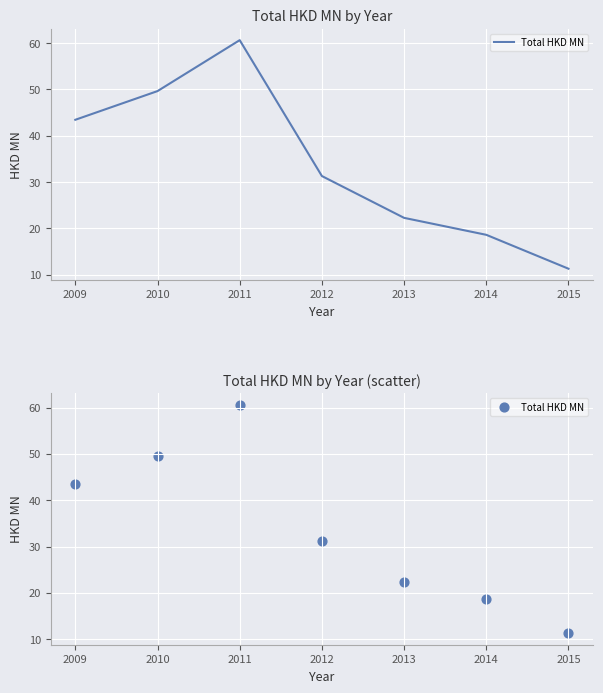

Which has a higher value, 2011 or 2015?

2011